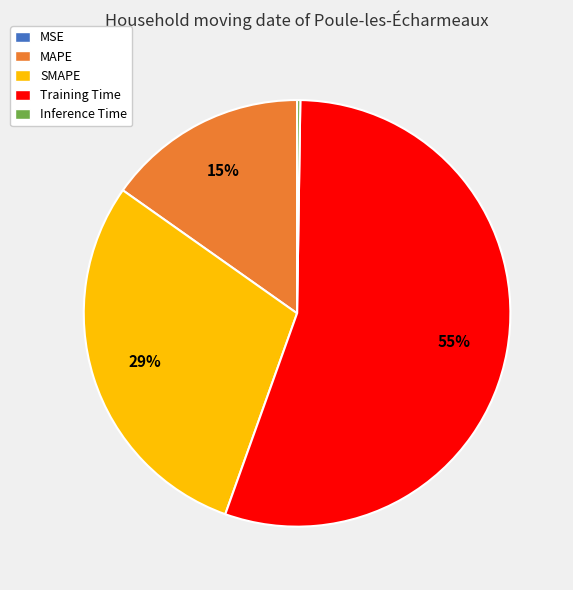

Which category has the biggest portion of the pie?

Training Time